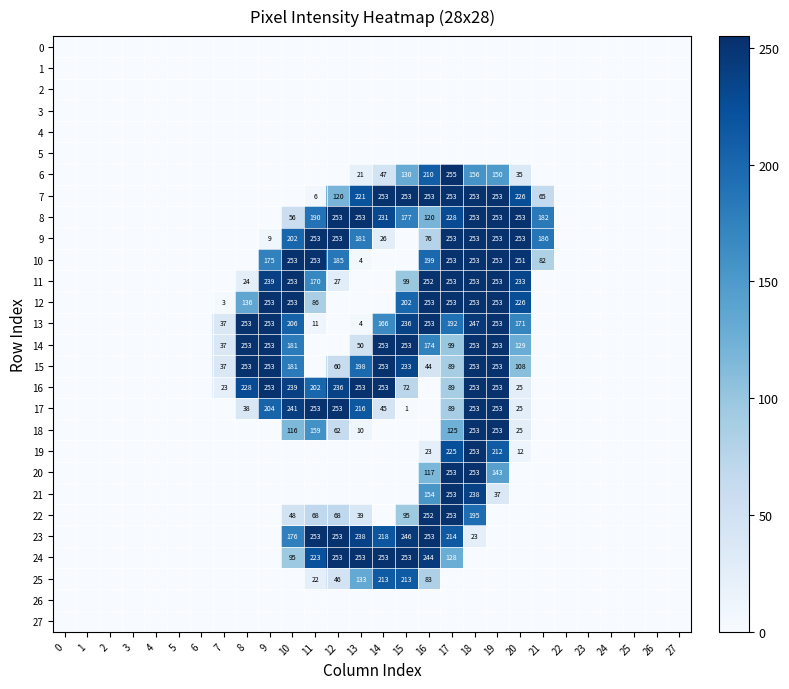

Is it true that 24 equals 253 at 12?

True